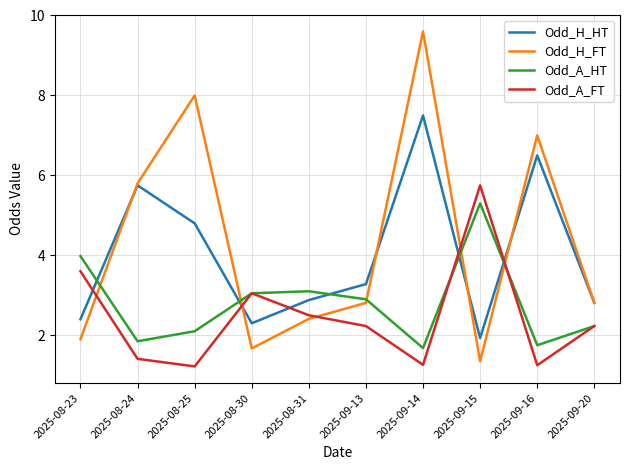

What is the difference between the highest and lowest values at 2025-08-25?

6.8